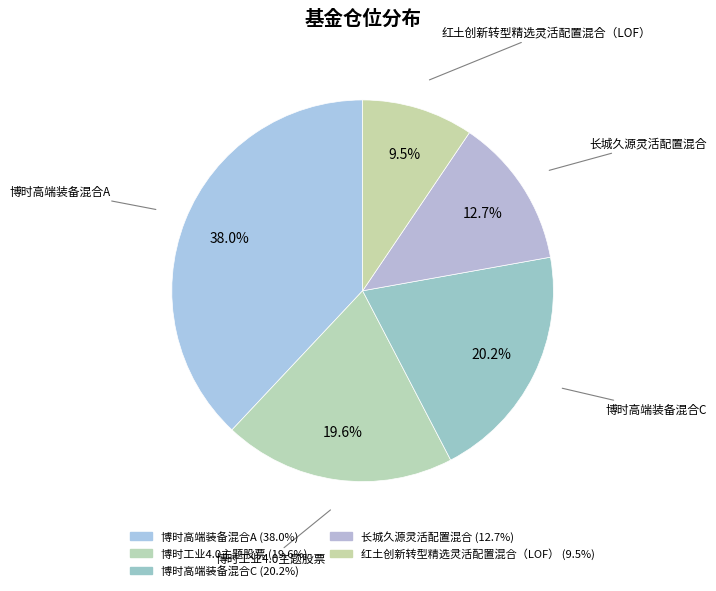

To the nearest percent, what percentage of the pie is 长城久源灵活配置混合?

13%